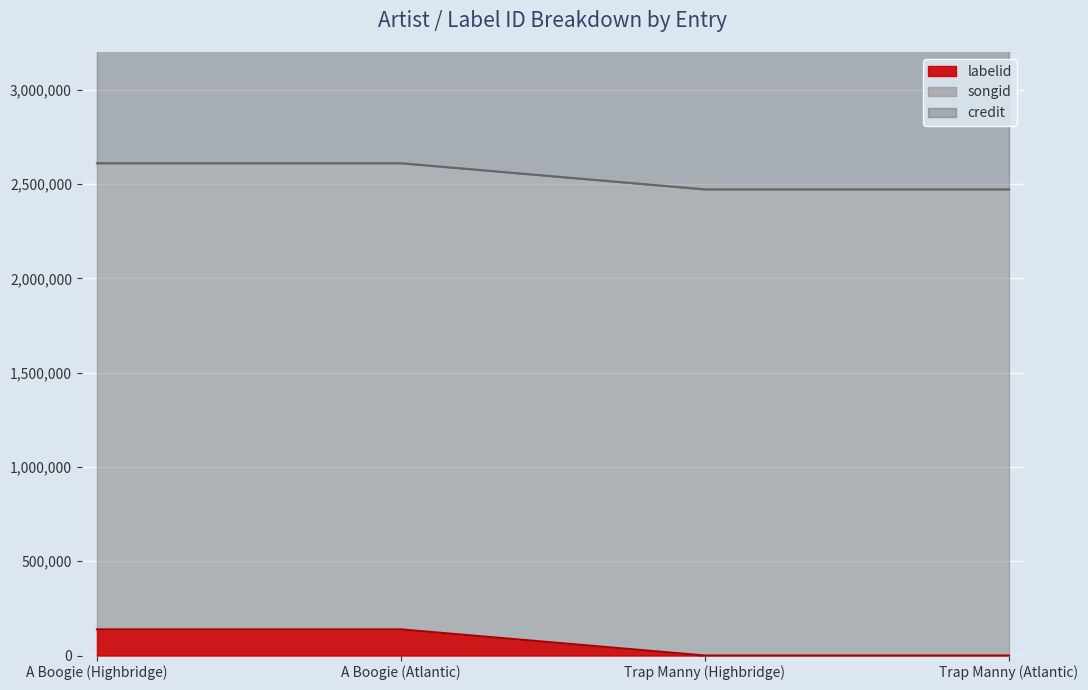

Which has a higher value, A Boogie (Atlantic) or A Boogie (Highbridge)?

A Boogie (Atlantic)